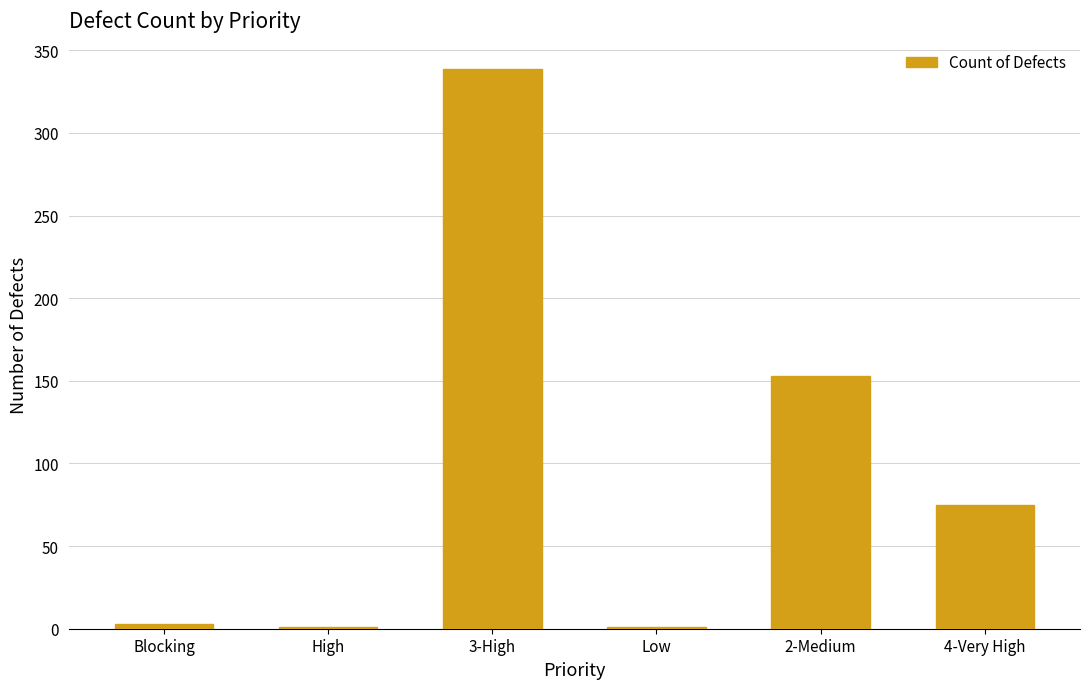

What is the maximum value shown in the chart?

339